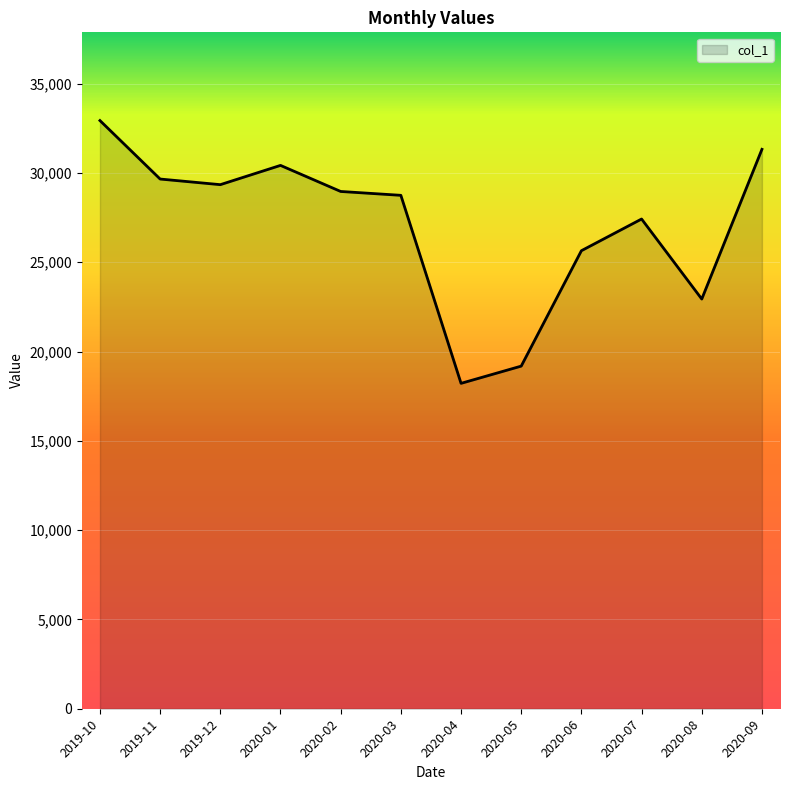

Reading left to right, list all the values displayed in this chart.

32931.8	29657.7	29342.8	30421.4	28961.8	28745.7	18218.4	19183.5	25645.0	27419.4	22938.7	31320.8